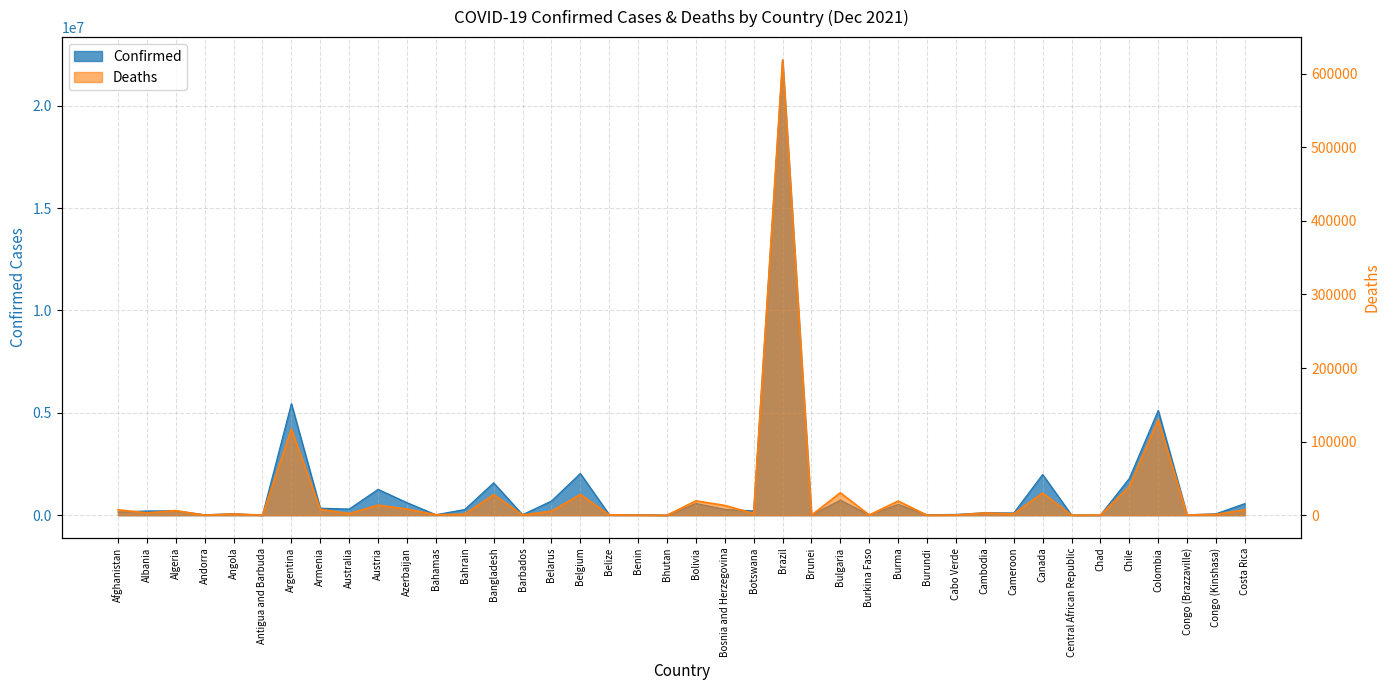

List the series in order of their overall mean, highest first.

Confirmed, Deaths